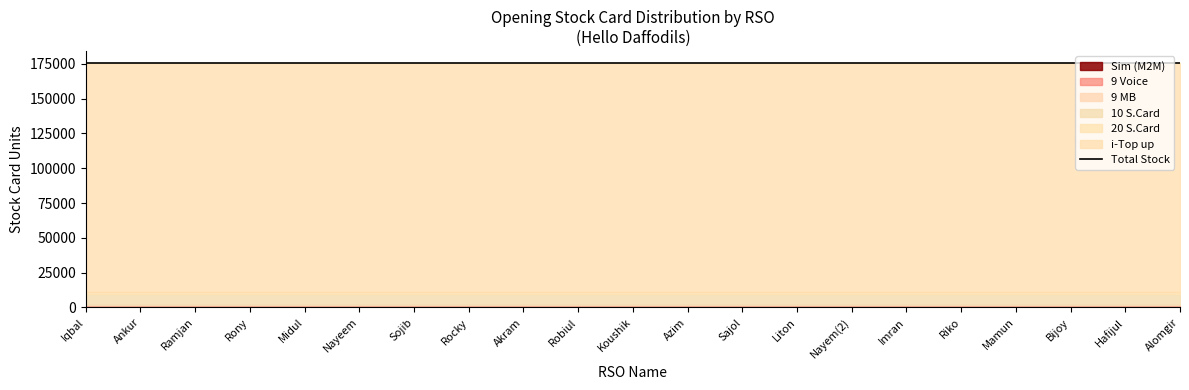

At how many categories does at least one series exceed 108042?

21